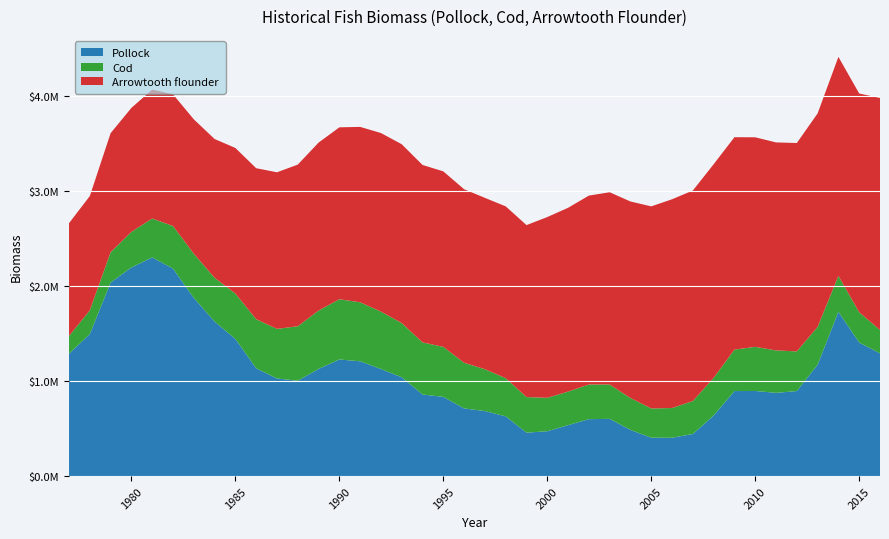

Reading left to right, extract all data points from this chart.

Pollock: 1287277.3	1493508.0	2034511.6	2193949.1	2299174.5	2181897.6	1873574.4	1625559.0	1441883.0	1133242.4	1026842.3	1002893.4	1126926.3	1226656.6	1207315.8	1125808.0	1039715.3	858485.4	833314.1	711686.7	684158.5	628569.2	457246.2	472015.3	536346.1	599282.9	602093.0	485792.1	404032.6	403546.7	443007.4	637512.2	894425.4	895588.6	875576.5	894528.5	1170949.4	1727474.6	1404609.5	1291069.6
Cod: 186512.9	249430.0	319848.3	373676.9	409372.0	447779.2	465327.3	459511.2	477783.9	516699.3	521145.5	572786.0	613521.3	633256.6	620198.6	604068.7	570099.3	547340.9	525816.9	480253.5	439898.8	401534.2	374072.8	351541.2	352699.4	364159.6	361197.7	335630.0	307695.7	312618.6	346877.5	396065.1	435874.2	463739.6	446216.9	417156.8	398231.0	377573.3	318591.4	245142.6
Arrowtooth flounder: 1185491.4	1201540.5	1250946.5	1303824.4	1354848.9	1384127.2	1412139.9	1458936.8	1530294.8	1587141.8	1646192.5	1699234.8	1765537.7	1806958.8	1843881.0	1877132.7	1879202.7	1865561.8	1844618.3	1824029.6	1801305.9	1806006.2	1807718.3	1900067.4	1931873.2	1985957.6	2021064.8	2065740.3	2124378.5	2194616.4	2212596.8	2245263.2	2232786.1	2202751.8	2186510.5	2190336.2	2243931.3	2302611.2	2299244.1	2439309.8